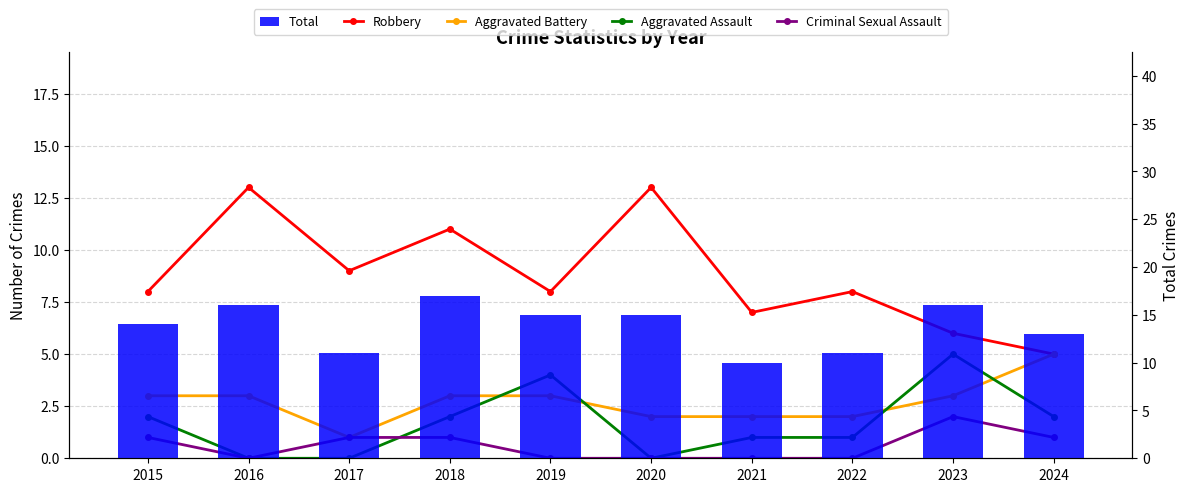

Reading right to left, extract all data points from this chart.

Robbery: 2024=5	2023=6	2022=8	2021=7	2020=13	2019=8	2018=11	2017=9	2016=13	2015=8
Aggravated Battery: 2024=5	2023=3	2022=2	2021=2	2020=2	2019=3	2018=3	2017=1	2016=3	2015=3
Aggravated Assault: 2024=2	2023=5	2022=1	2021=1	2020=0	2019=4	2018=2	2017=0	2016=0	2015=2
Criminal Sexual Assault: 2024=1	2023=2	2022=0	2021=0	2020=0	2019=0	2018=1	2017=1	2016=0	2015=1
Total: 2024=13	2023=16	2022=11	2021=10	2020=15	2019=15	2018=17	2017=11	2016=16	2015=14